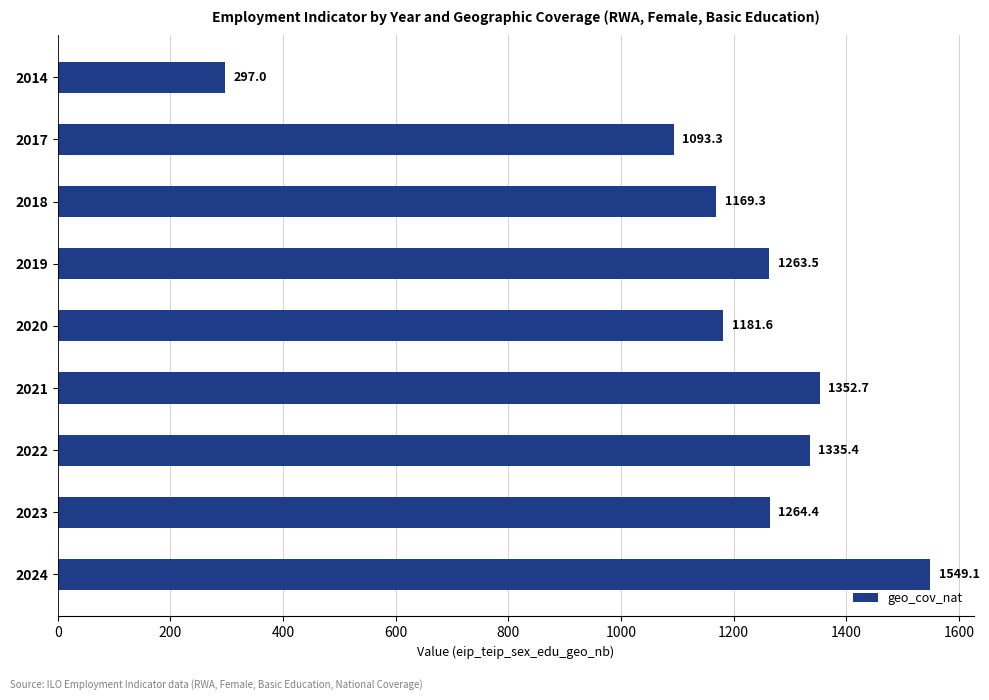

True or false: the data shows 2181.5 at 2019.

False